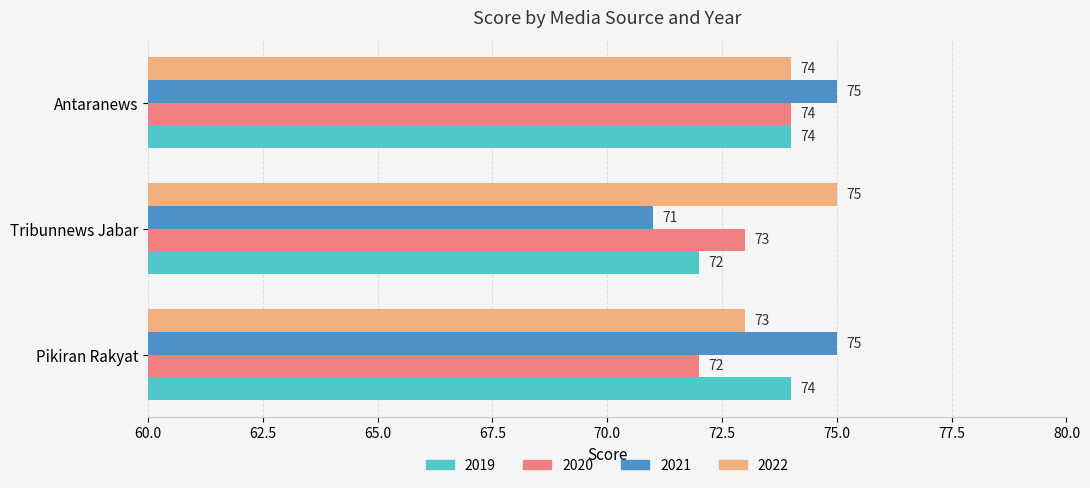

How many data points does each series have?

3